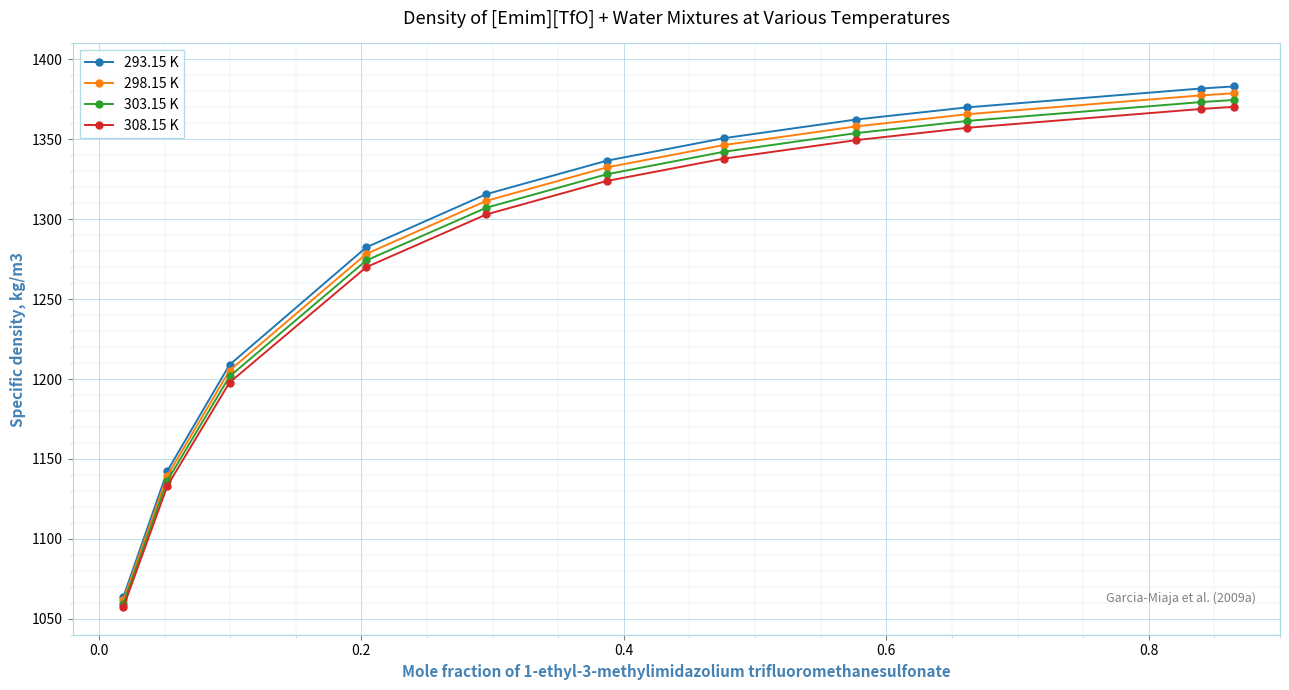

How many lines are shown in the chart?

4